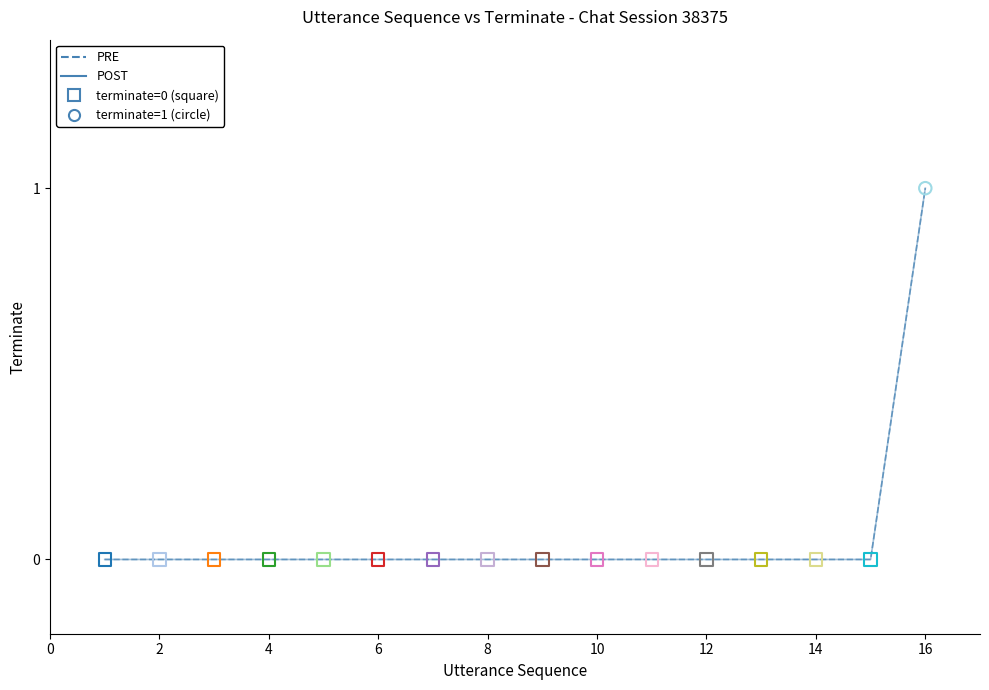

Is this an area chart (filled region under the line)?

No